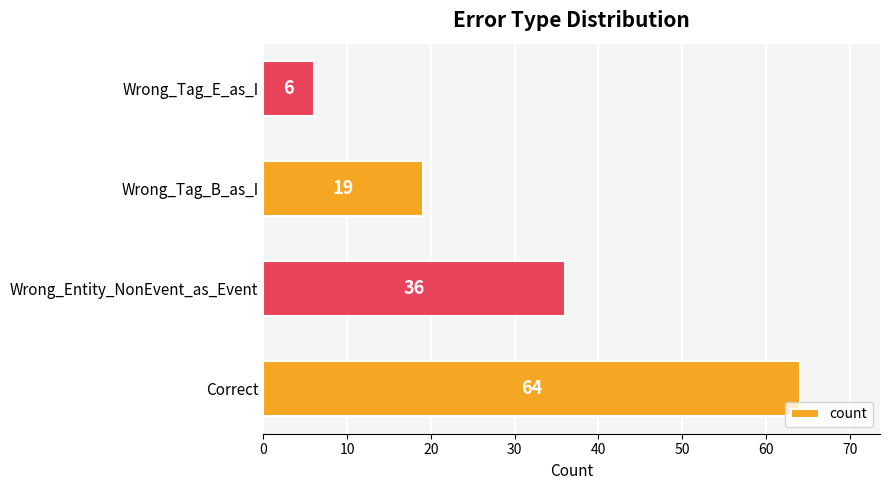

Count the values in the range 19 to 64.

3